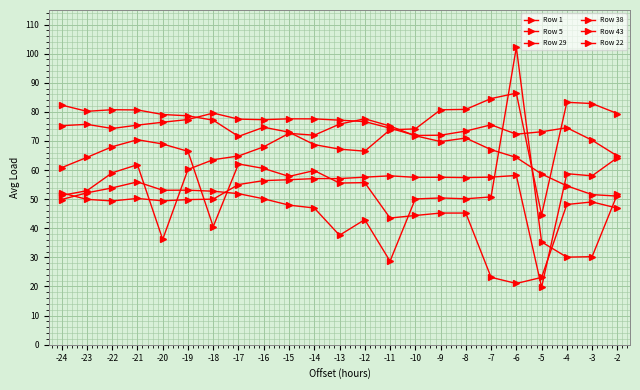

How many lines are shown in the chart?

6